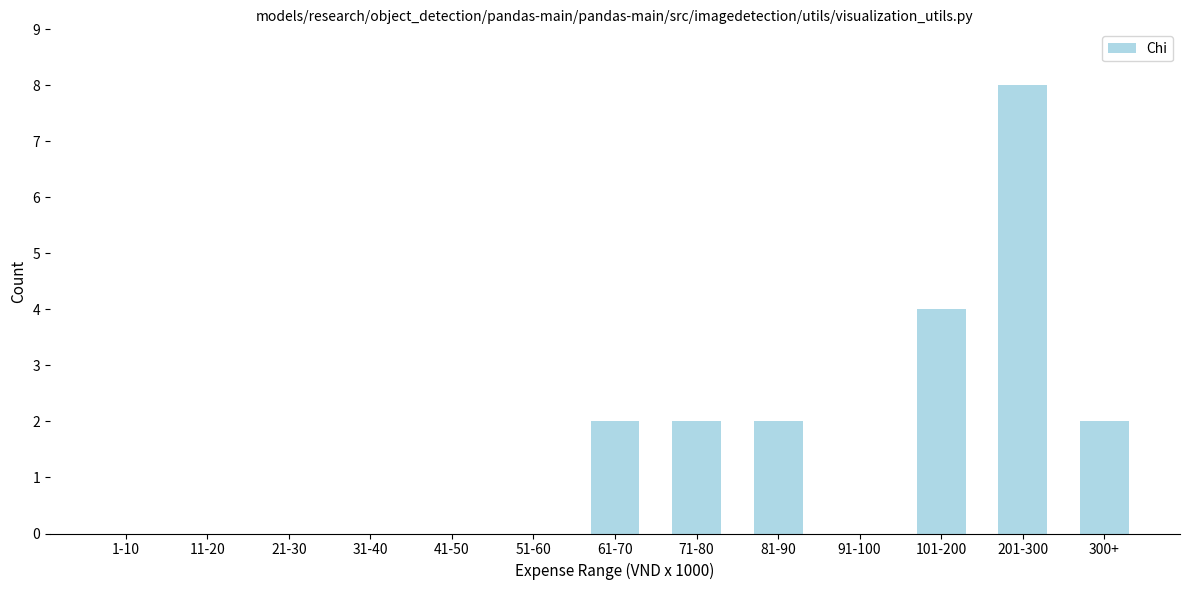

Reading left to right, list all the values displayed in this chart.

1-10=0	11-20=0	21-30=0	31-40=0	41-50=0	51-60=0	61-70=2	71-80=2	81-90=2	91-100=0	101-200=4	201-300=8	300+=2